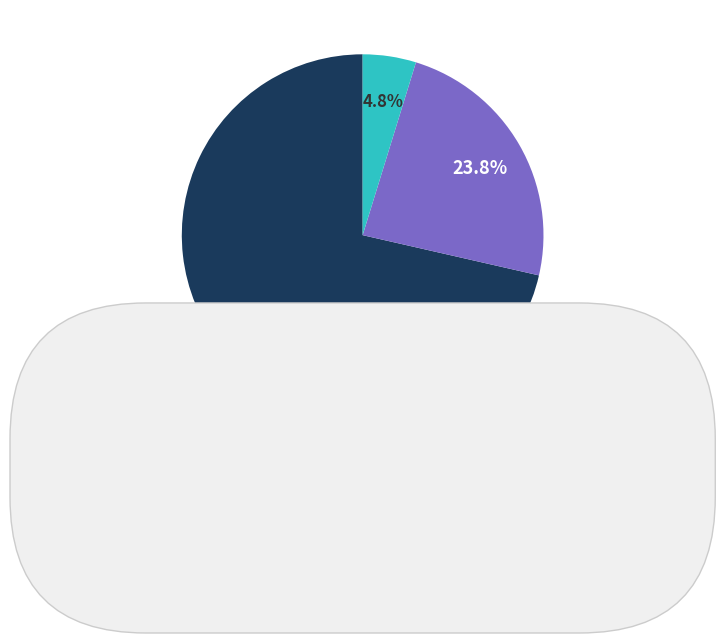

To the nearest percent, what is the difference between the largest and smallest slice percentages?

67%